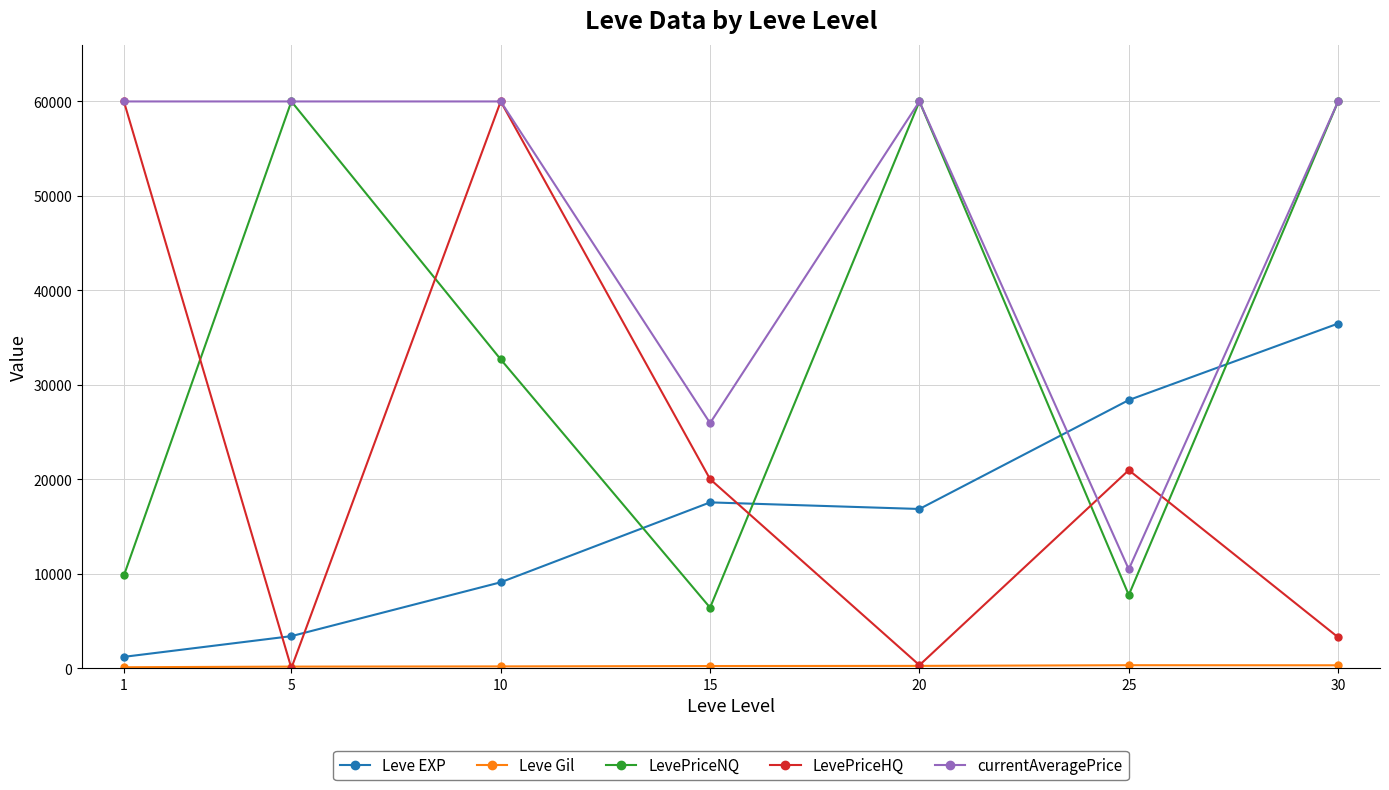

Where is Leve EXP nearest to the value 18852?

15